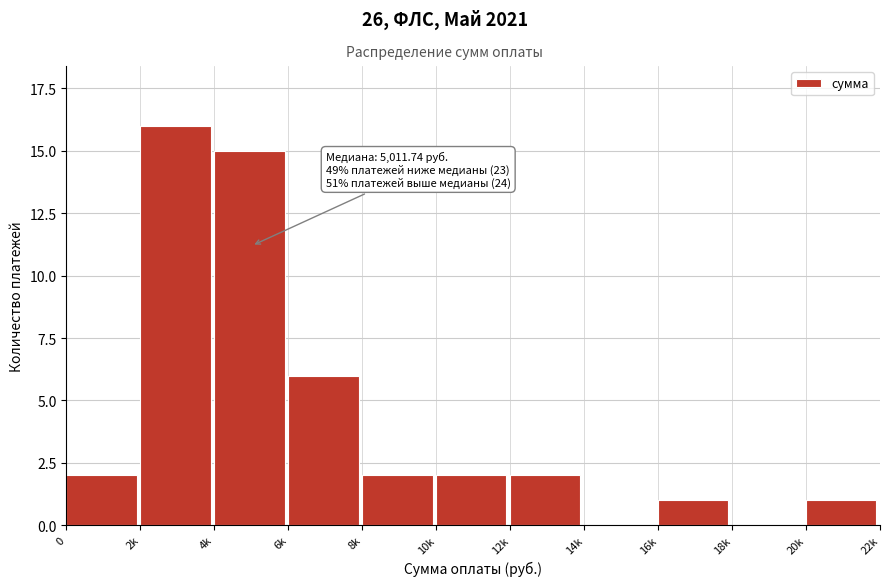

Reading left to right, transcribe all the data shown in this chart.

0=2	2k=16	4k=15	6k=6	8k=2	10k=2	12k=2	14k=0	16k=1	18k=0	20k=1